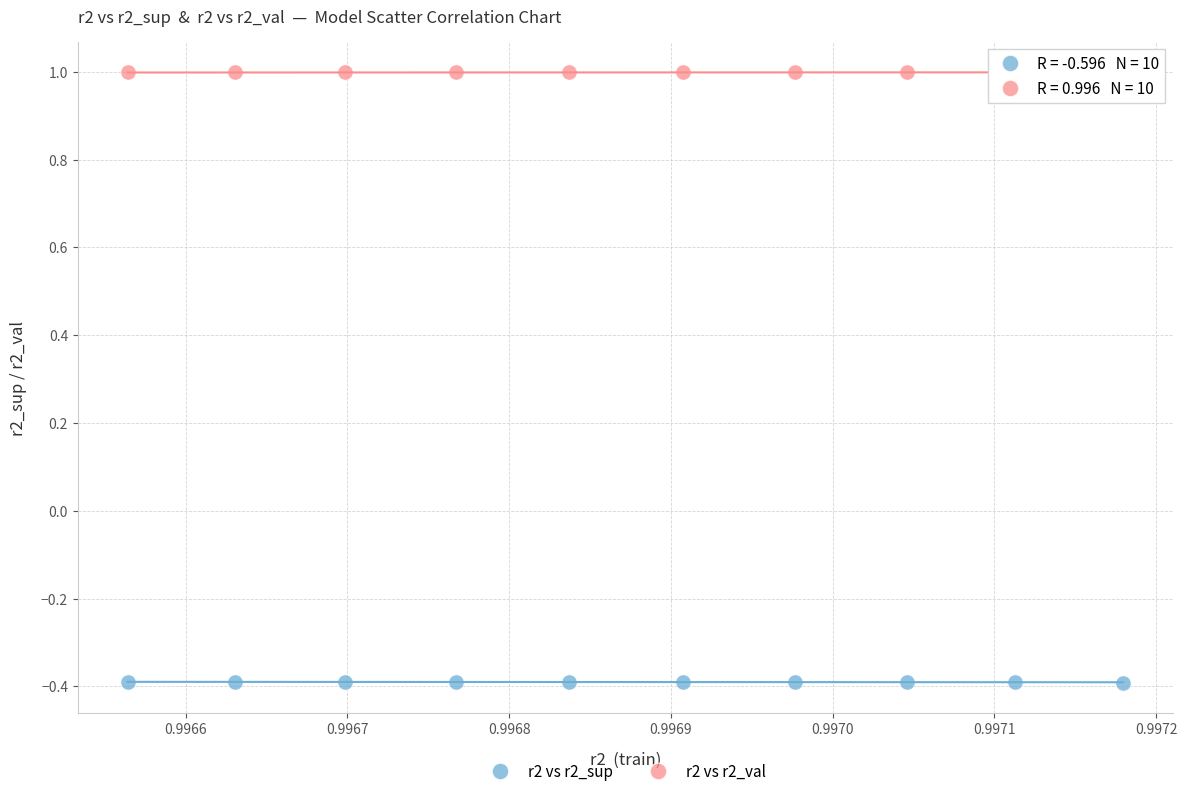

What are all the series names shown in the legend?

r2 vs r2_sup, r2 vs r2_val